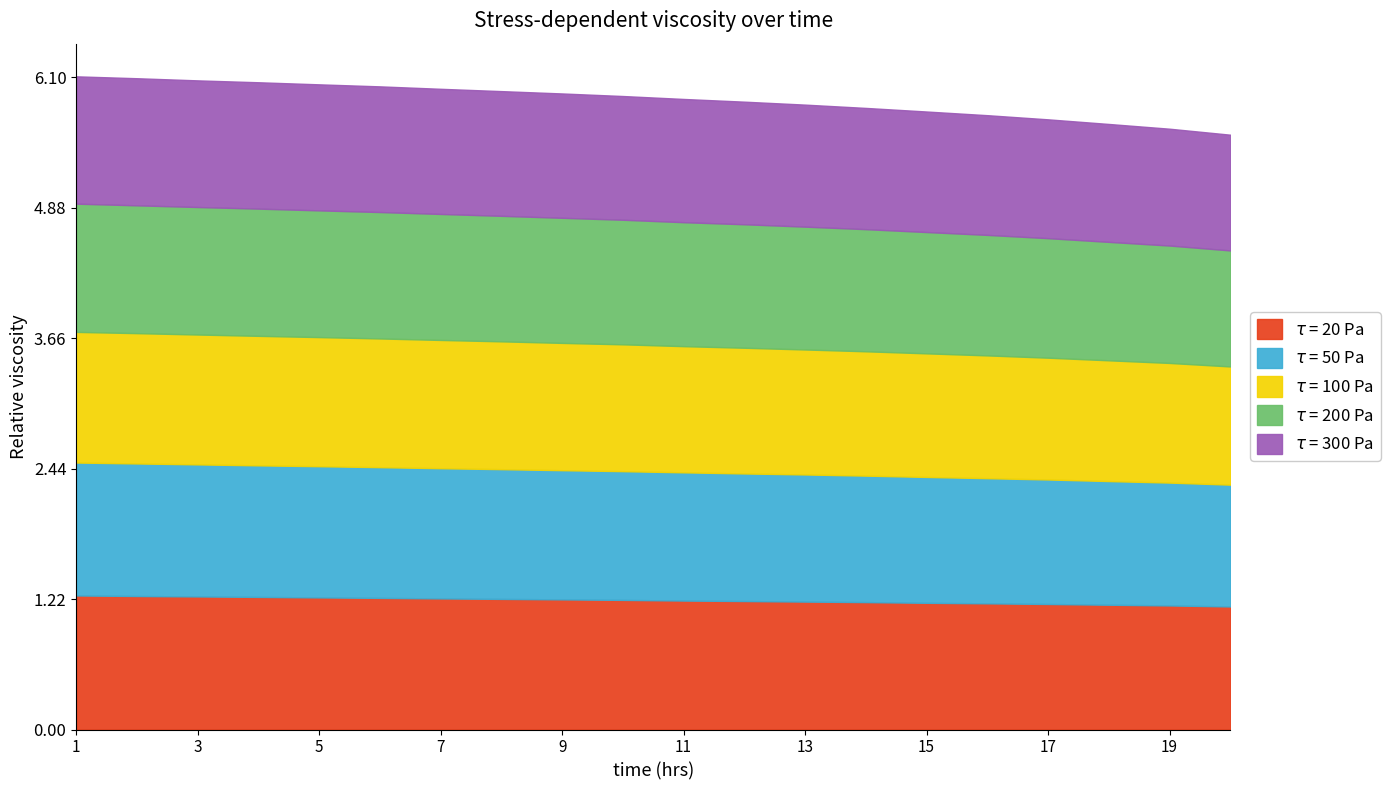

True or false: $\tau$ = 300 Pa and $\tau$ = 200 Pa cross at least once.

False